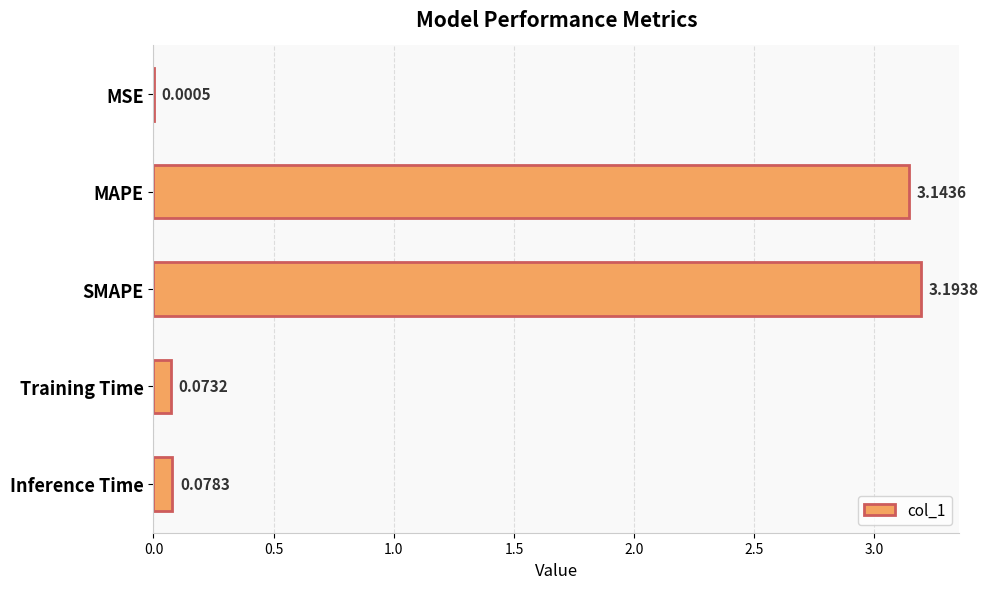

At which label is the value closest to 1?

Inference Time